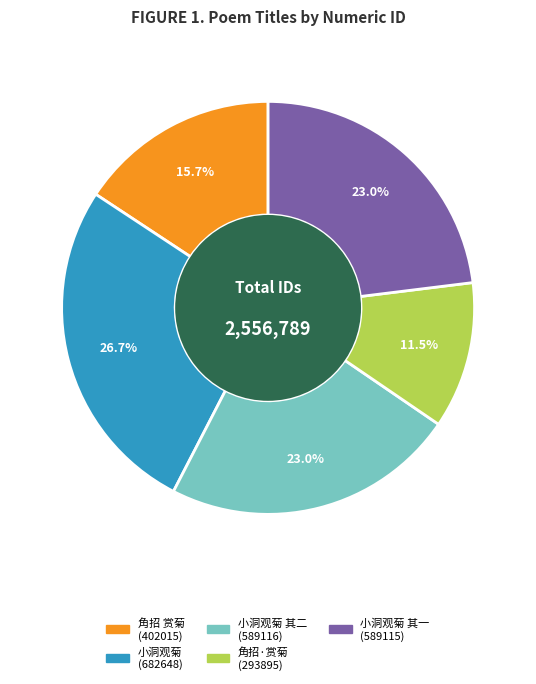

Count the number of slices in the pie.

5